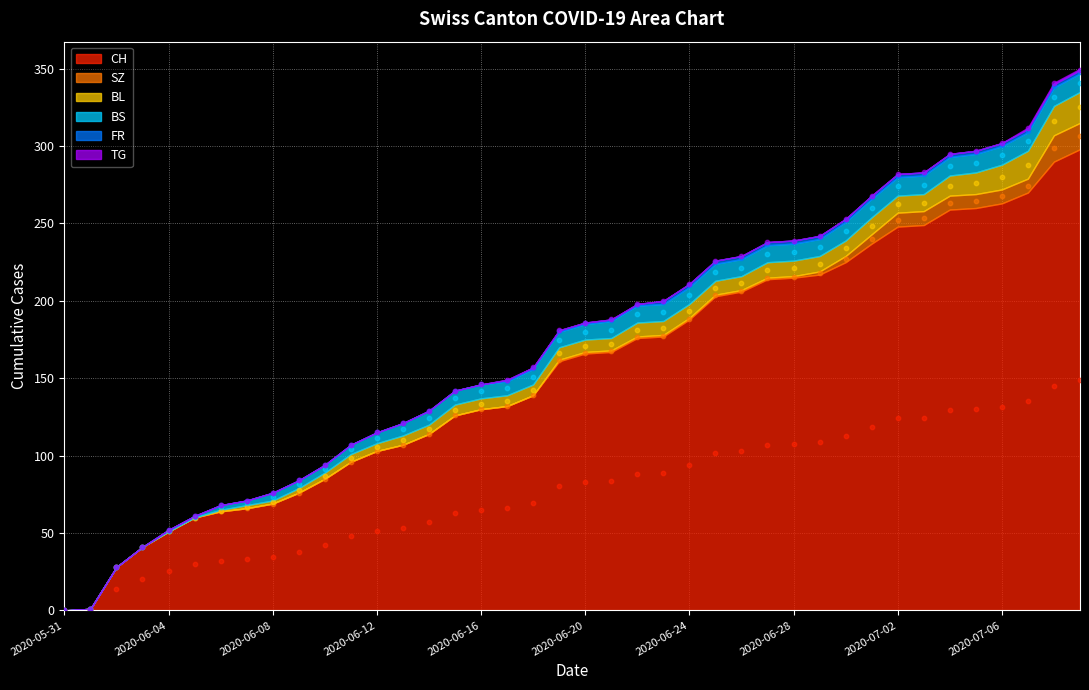

What is the total value across all series at 2020-06-19?

181